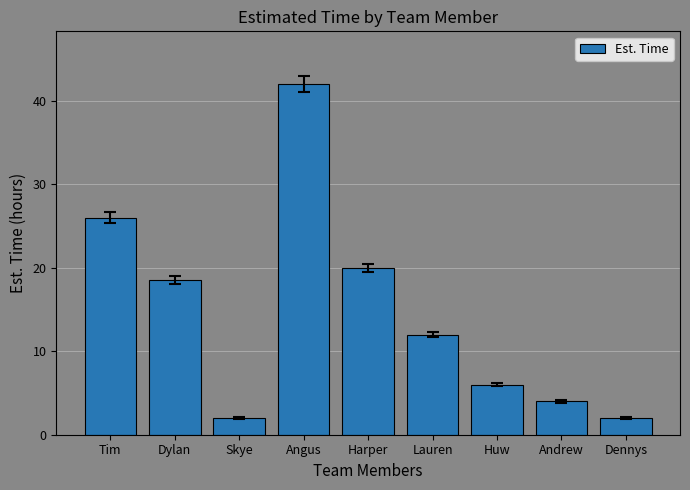

What is the approximate value at Angus?

42.0